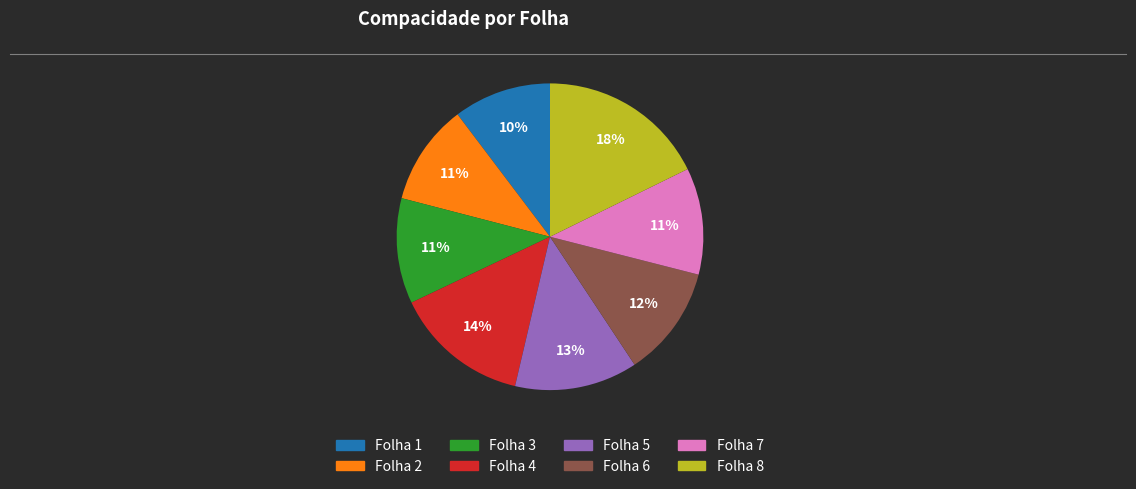

Which category has the biggest portion of the pie?

Folha 8